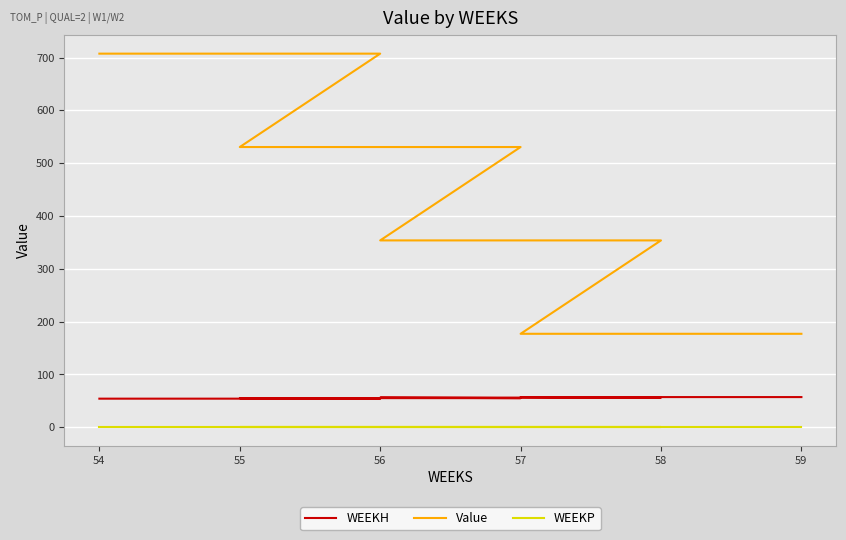

Is it true that WEEKP equals 0.0 at 56?

True